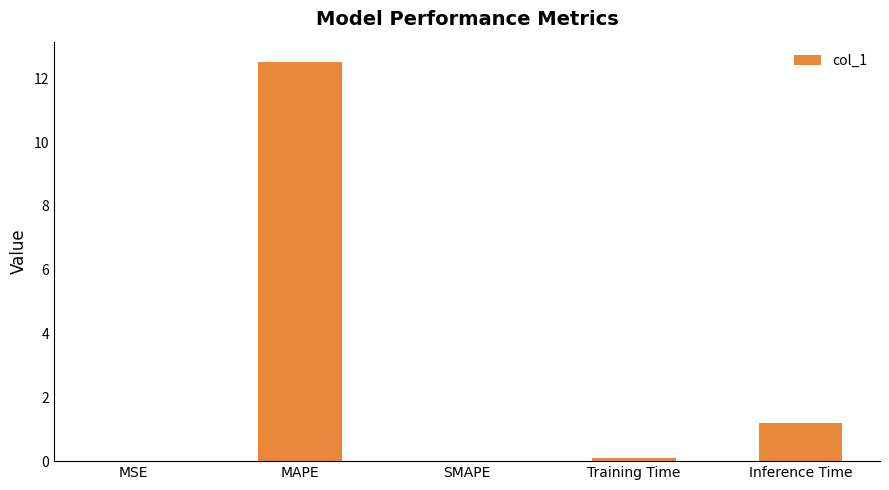

Which label corresponds to the largest value in the chart?

MAPE